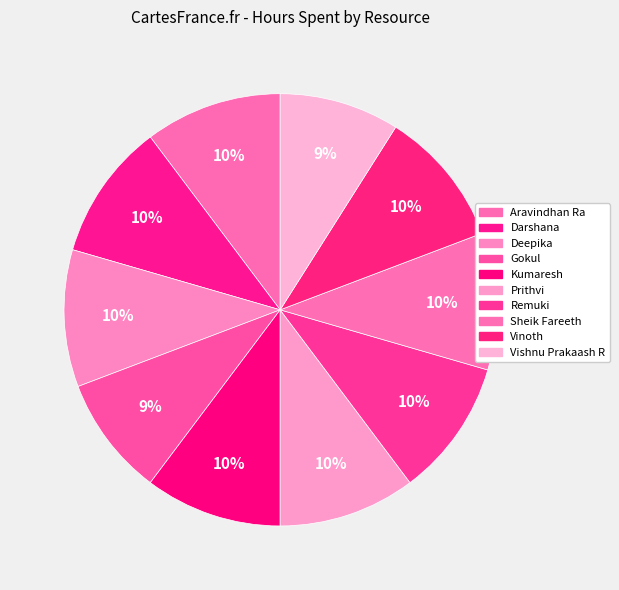

Which category has the biggest portion of the pie?

Aravindhan Ra